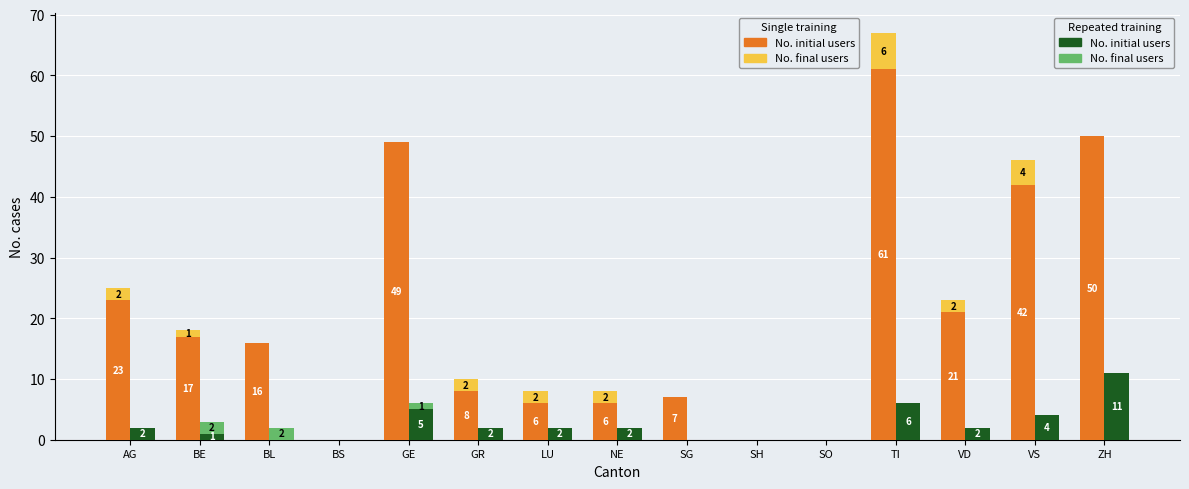

Is it true that No. final users equals 3 at AG?

False